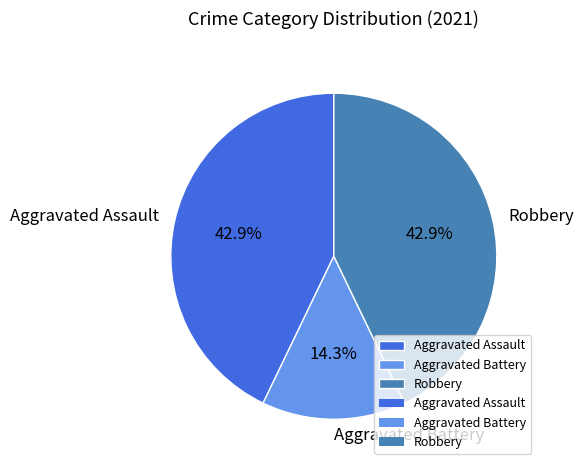

To the nearest percent, what portion does Robbery represent?

43%